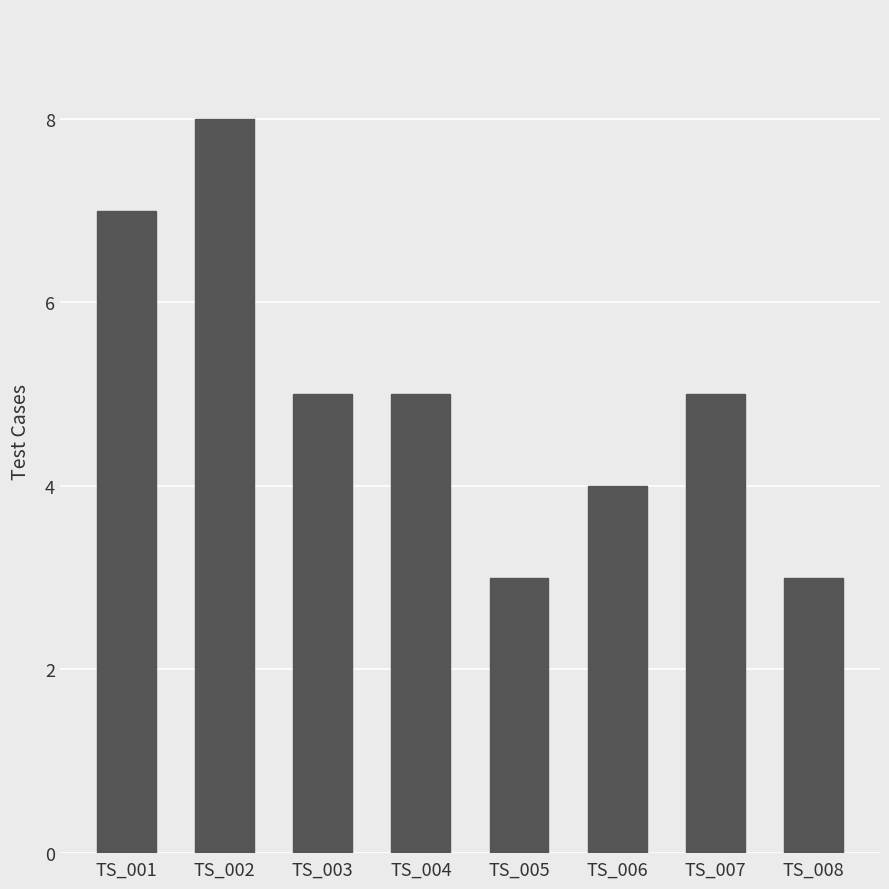

What is the ratio of the value at TS_008 to the value at TS_001?

0.4